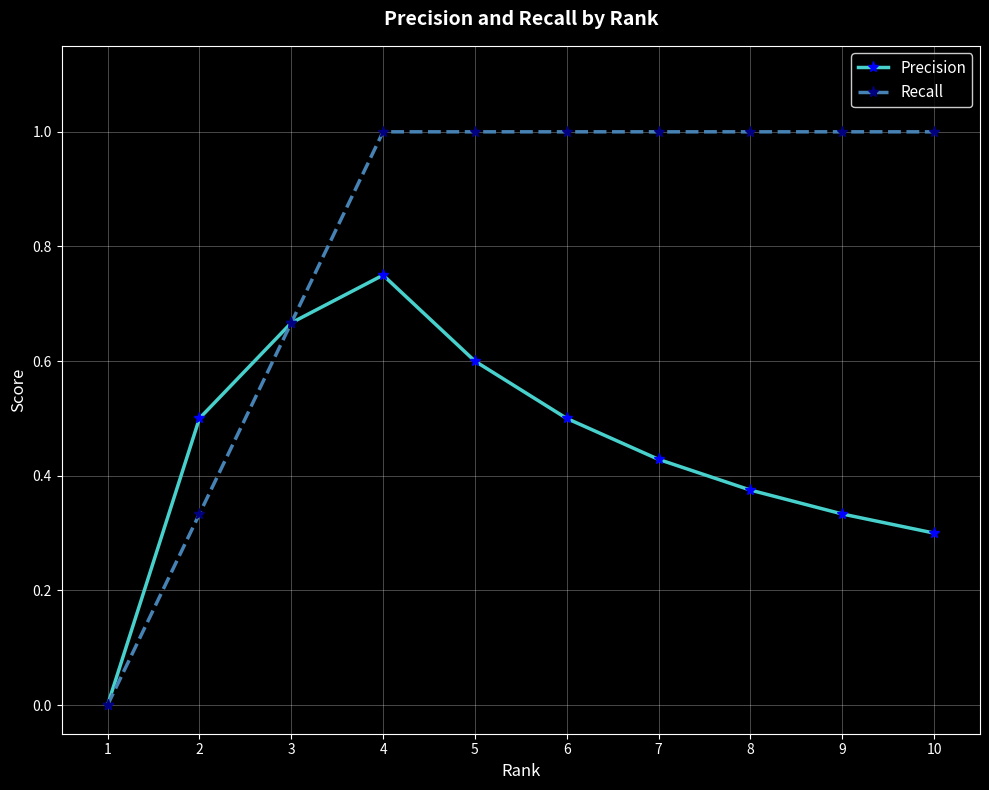

At 6, list the series in order from smallest to largest.

Precision, Recall